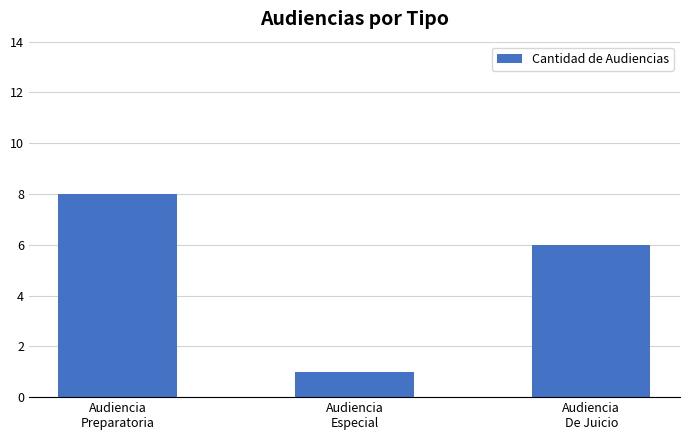

What is the difference between the maximum and minimum values?

7